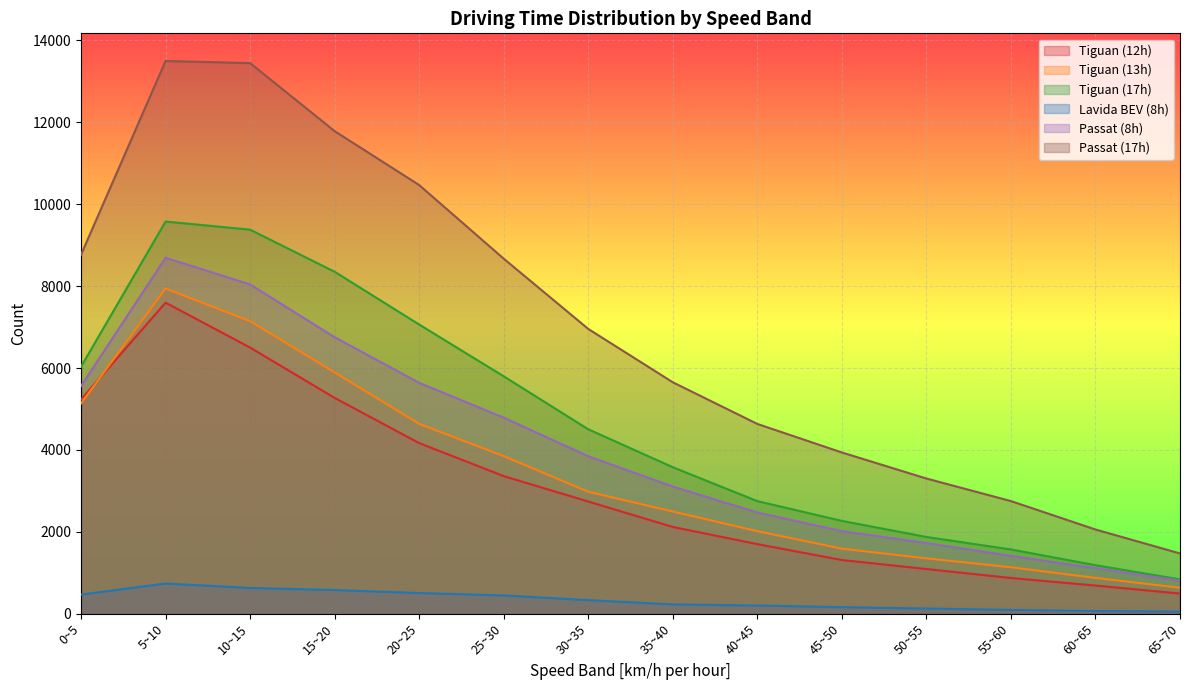

Where is Passat (17h) nearest to the value 7486?

30~35